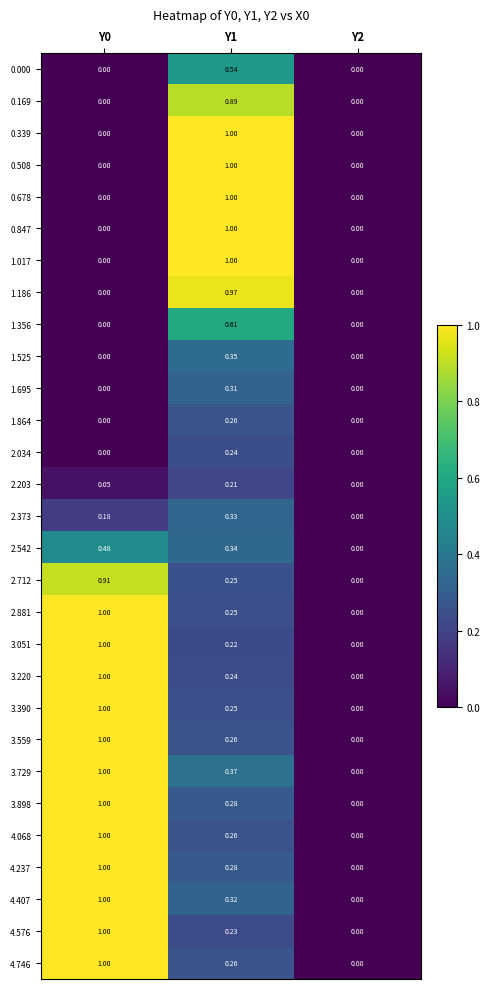

At which category is the sum across all series the highest?

Y0